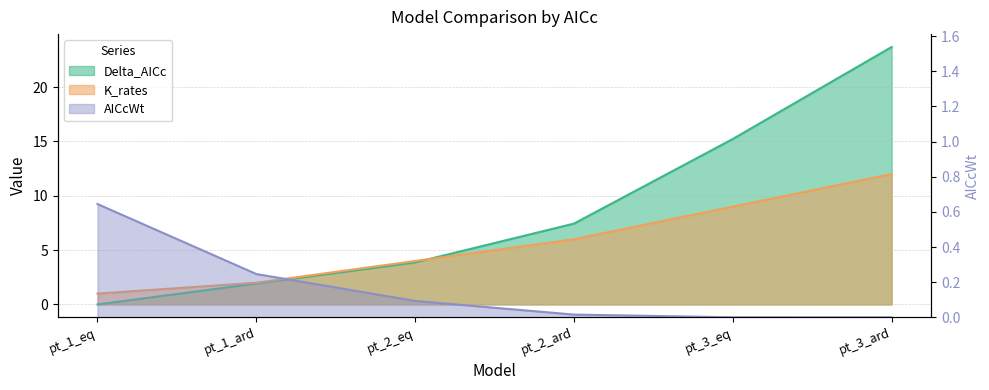

What is the spread (max minus min) of values at pt_2_eq?

3.9